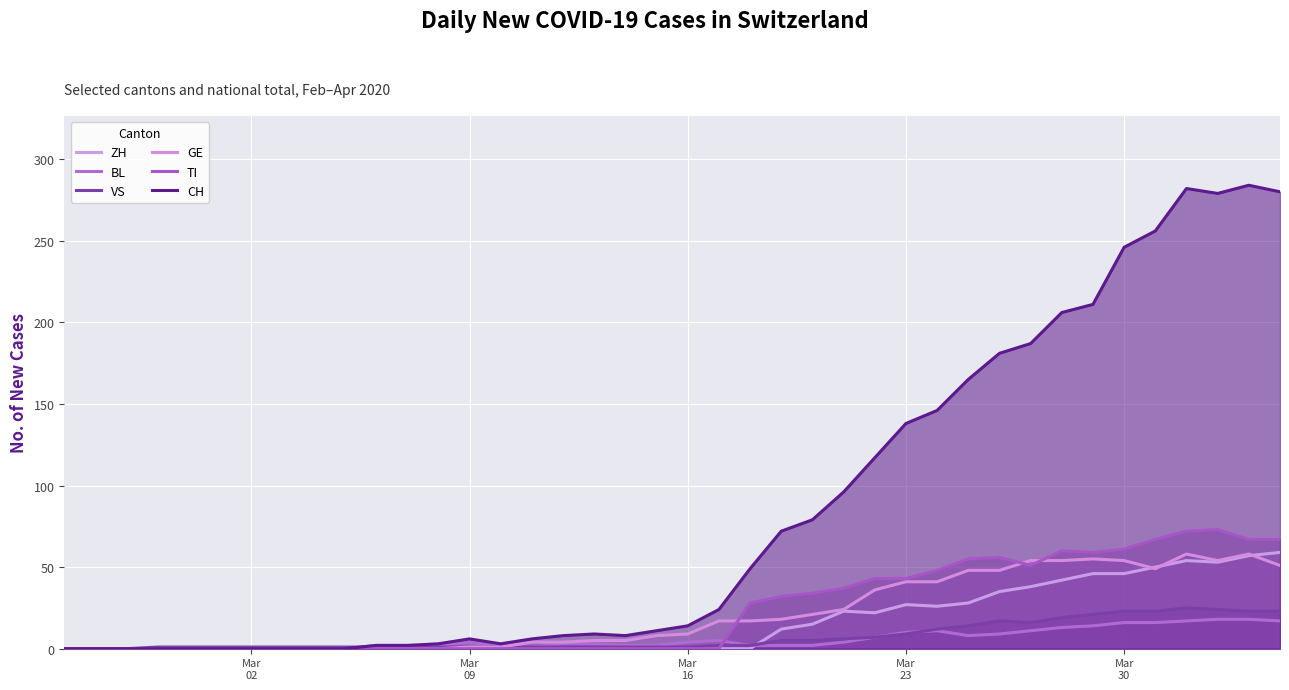

What is the sum of all GE values?

835